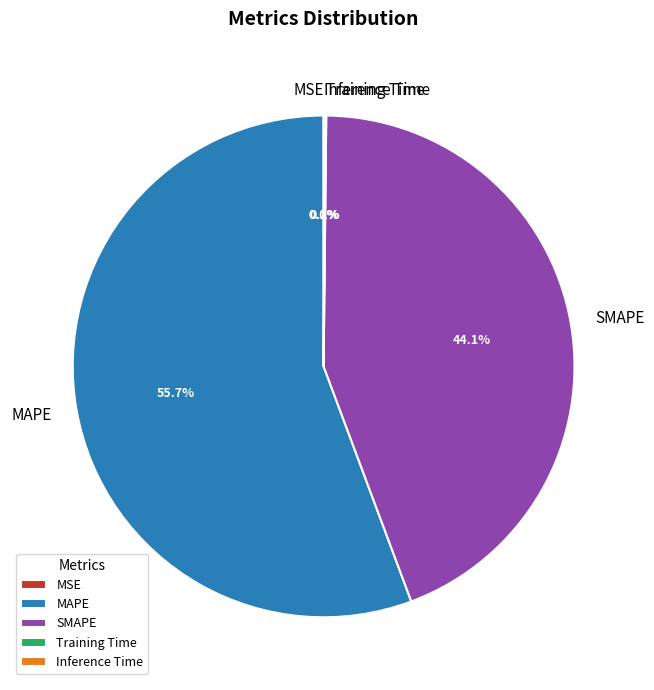

Is MAPE the majority of the pie?

Yes